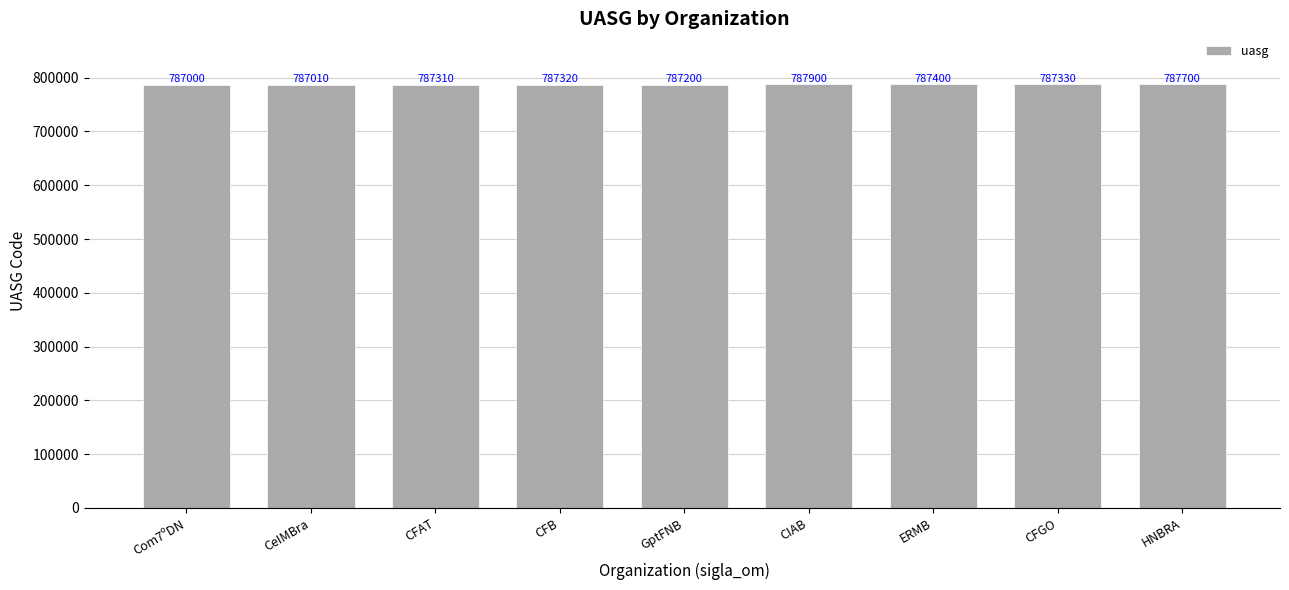

Reading right to left, what are all the values shown in this chart?

787700	787330	787400	787900	787200	787320	787310	787010	787000